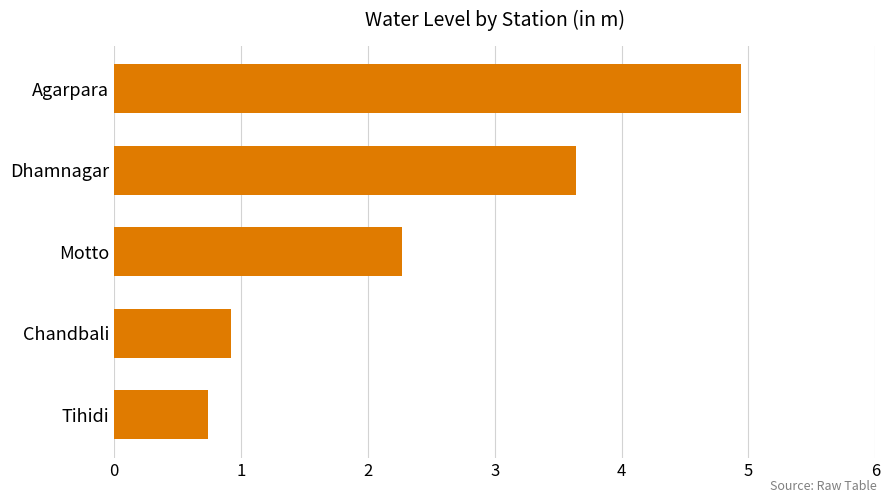

What is the difference between the second highest and second lowest values?

2.7